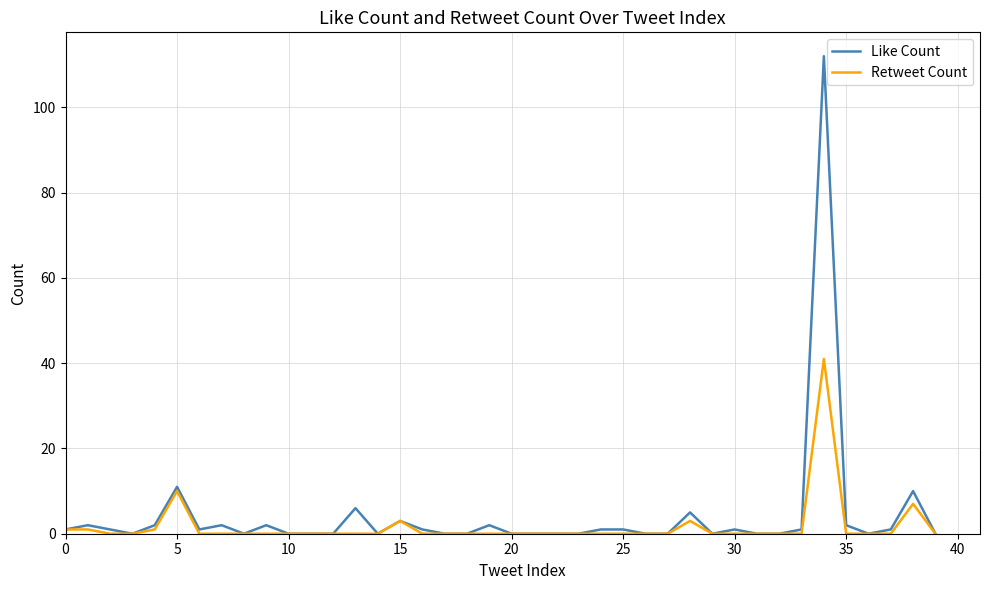

What is the maximum value shown in the chart?

112